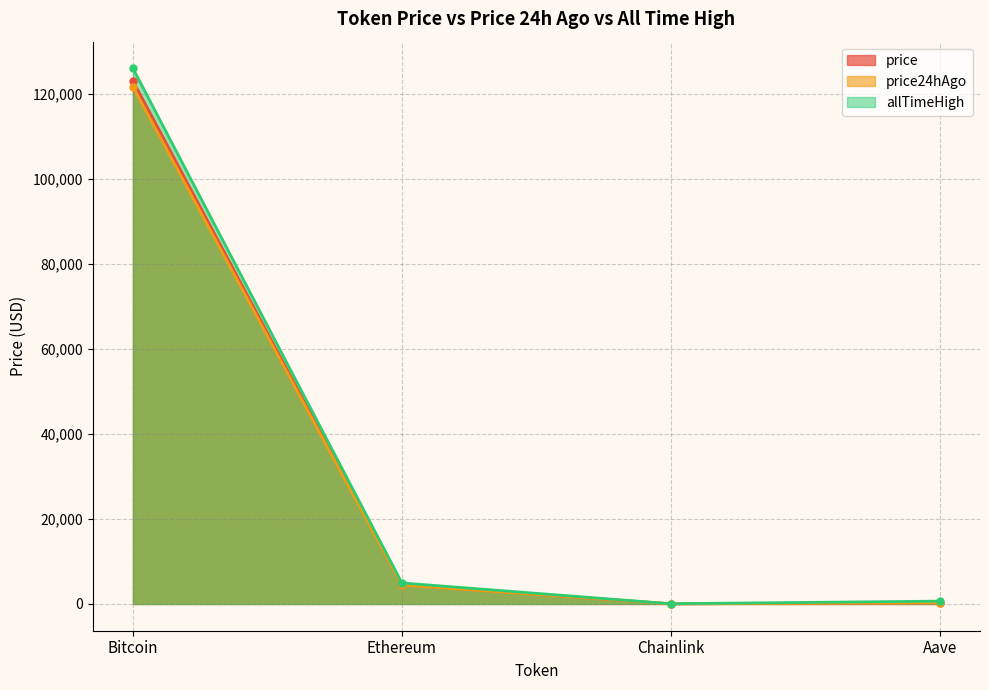

What is the lowest value of the price24hAgo series?

21.9